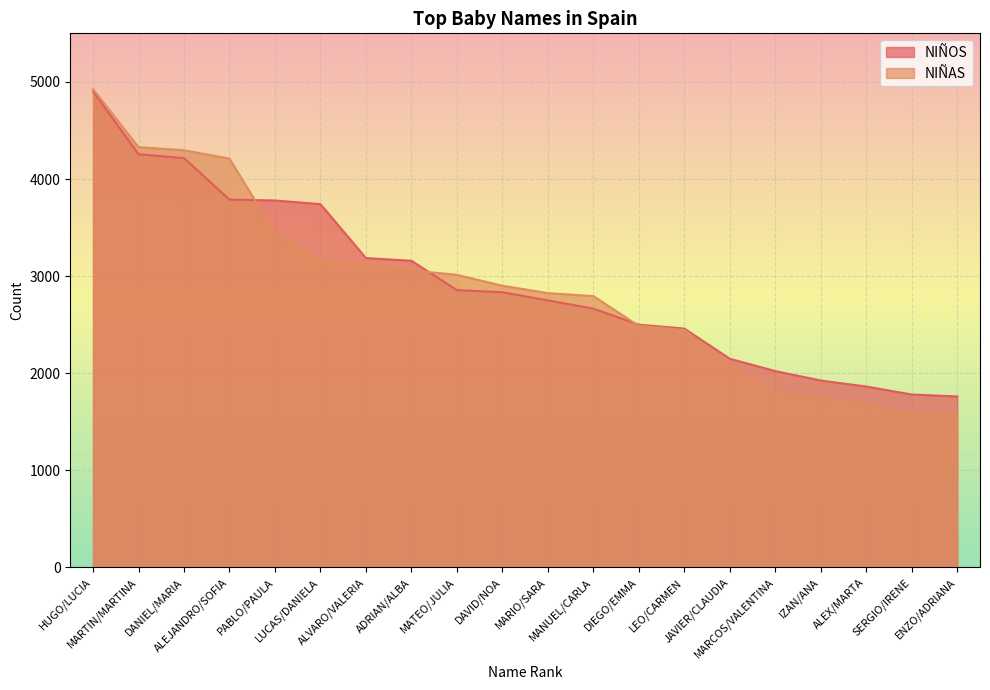

What is the total value across all series at LEO/CARMEN?

4905